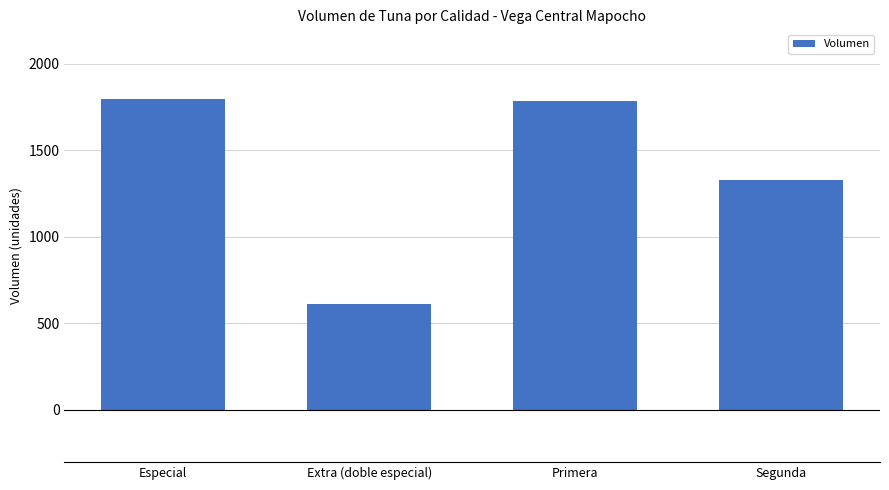

True or false: the data shows 326 at Extra (doble especial).

False